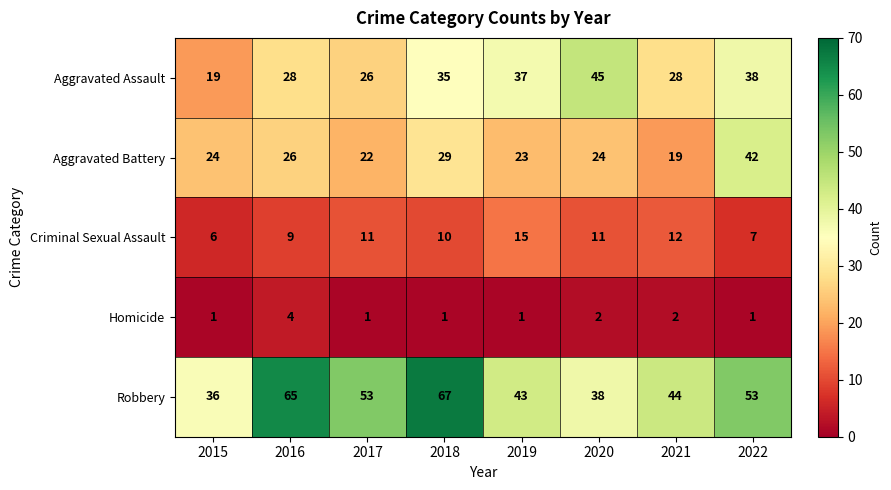

What is the total value across all series at 2019?

119